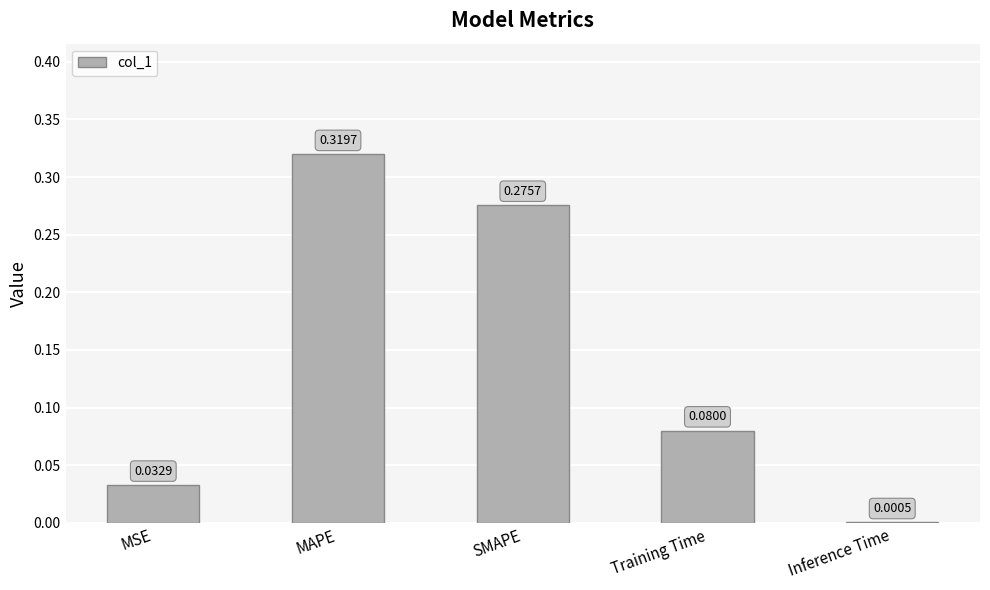

Between MAPE and Training Time, which is larger?

MAPE